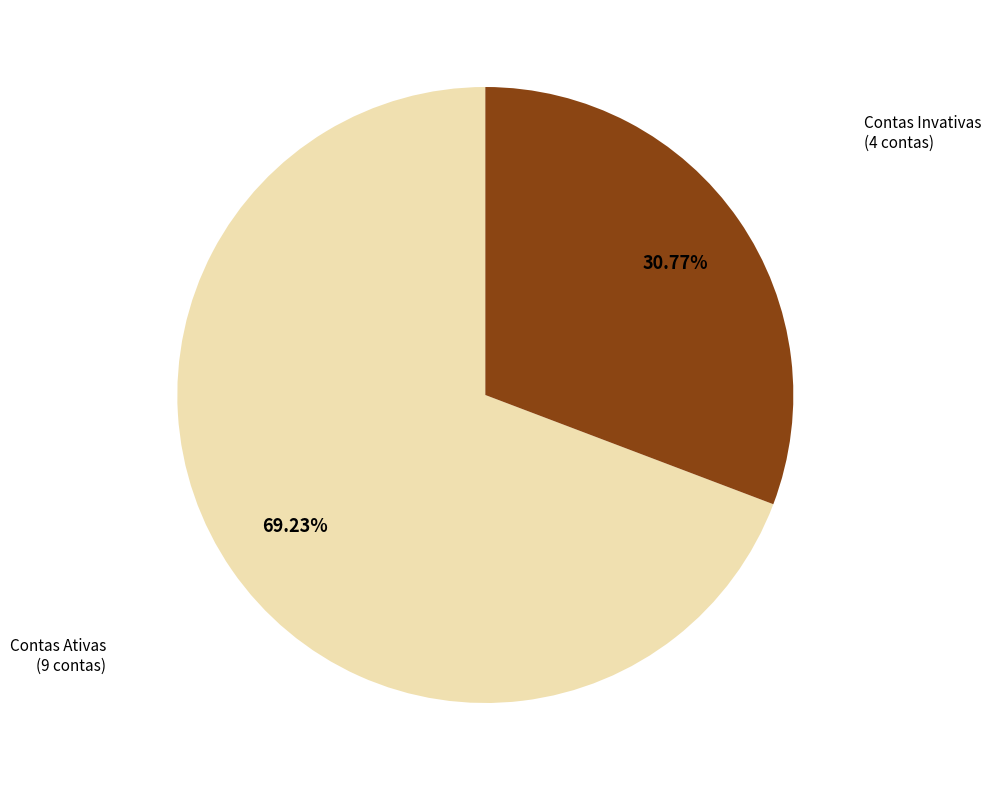

How many slices are in this pie chart?

2